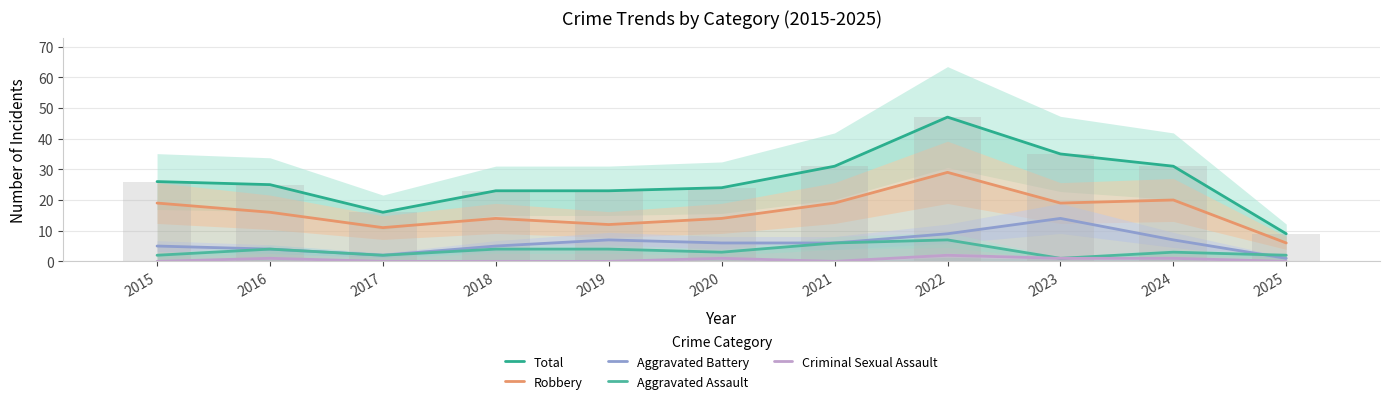

Reading left to right, extract all data points from this chart.

Total: 26	25	16	23	23	24	31	47	35	31	9
Robbery: 19	16	11	14	12	14	19	29	19	20	6
Aggravated Battery: 5	4	2	5	7	6	6	9	14	7	1
Aggravated Assault: 2	4	2	4	4	3	6	7	1	3	2
Criminal Sexual Assault: 0	1	0	0	0	1	0	2	1	1	0